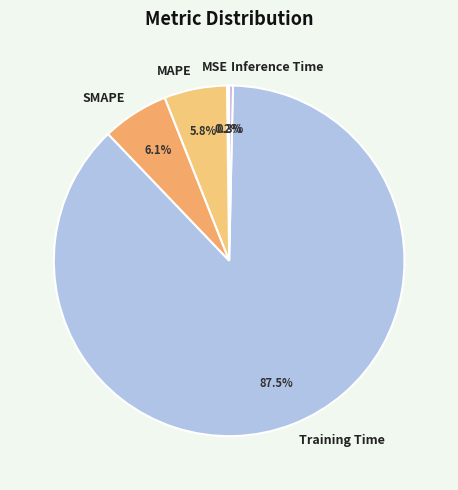

What portion of the pie excludes MAPE?

94.2%